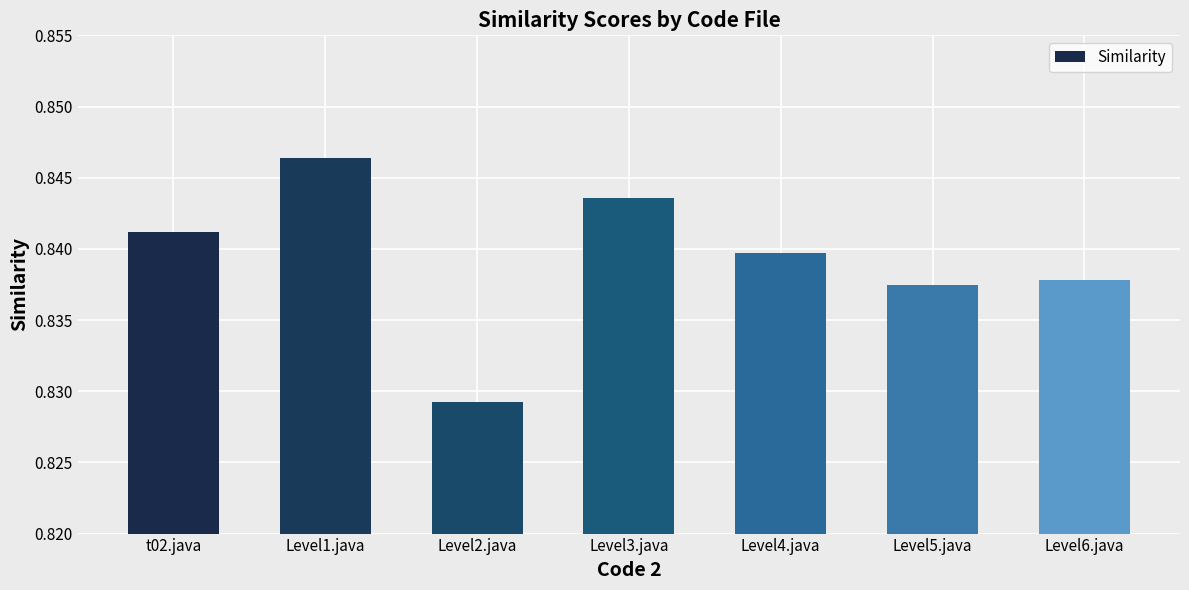

How many distinct data groups are displayed?

1